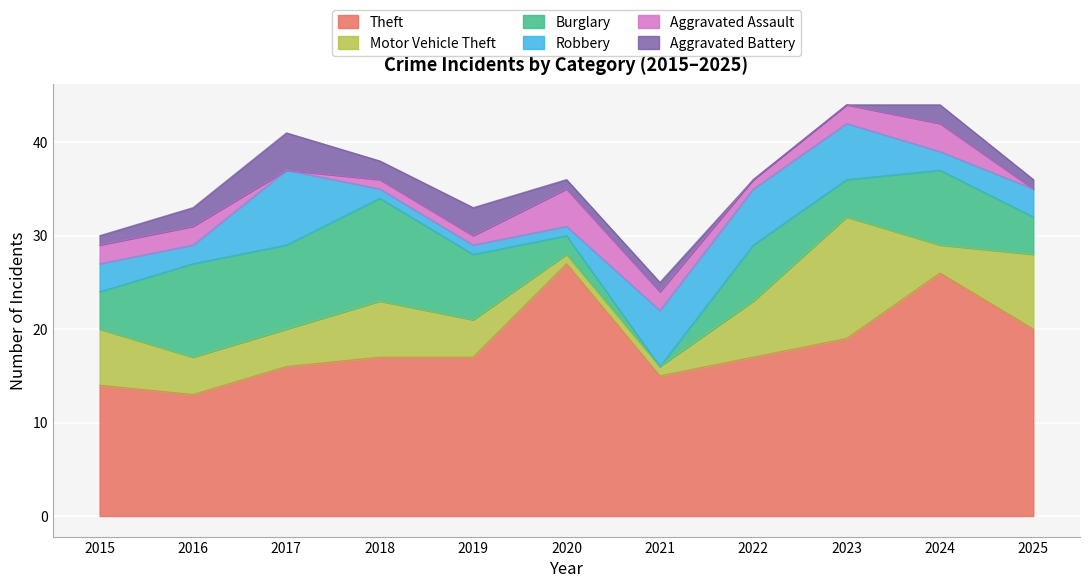

How many data points in Aggravated Assault are above 2?

2